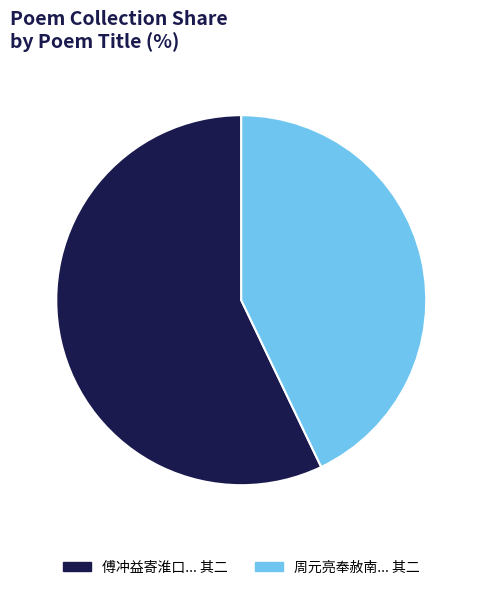

Combined, do 周元亮奉赦南... 其二 and 傅冲益寄淮口... 其二 account for over 50%?

Yes